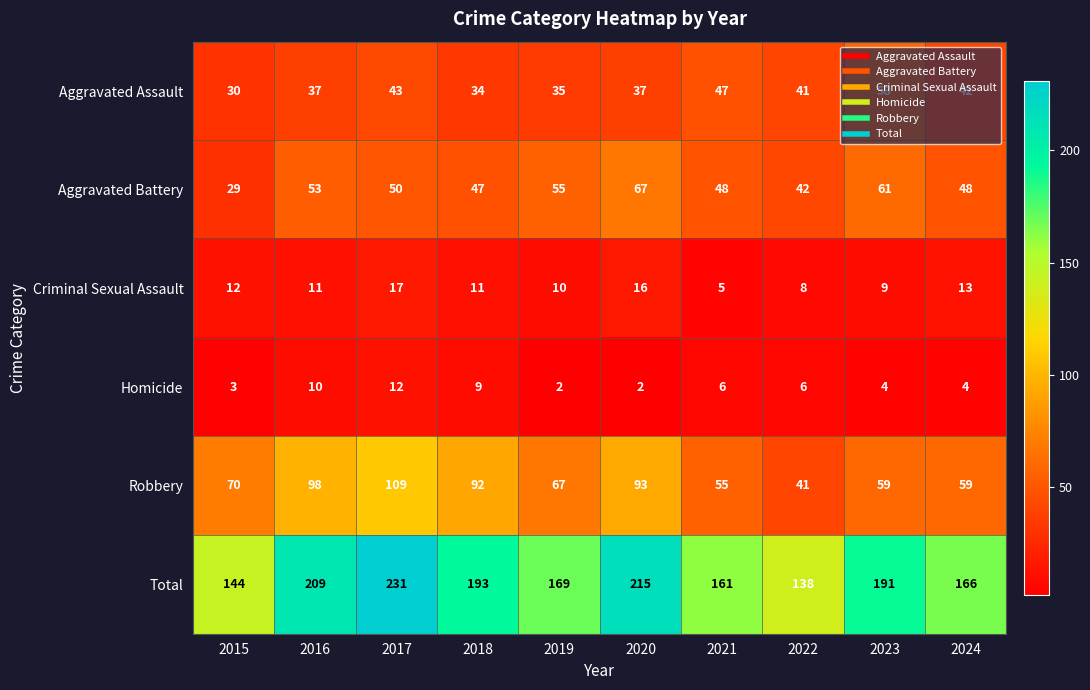

What is the approximate value of Robbery at 2024, to the nearest 5?

60